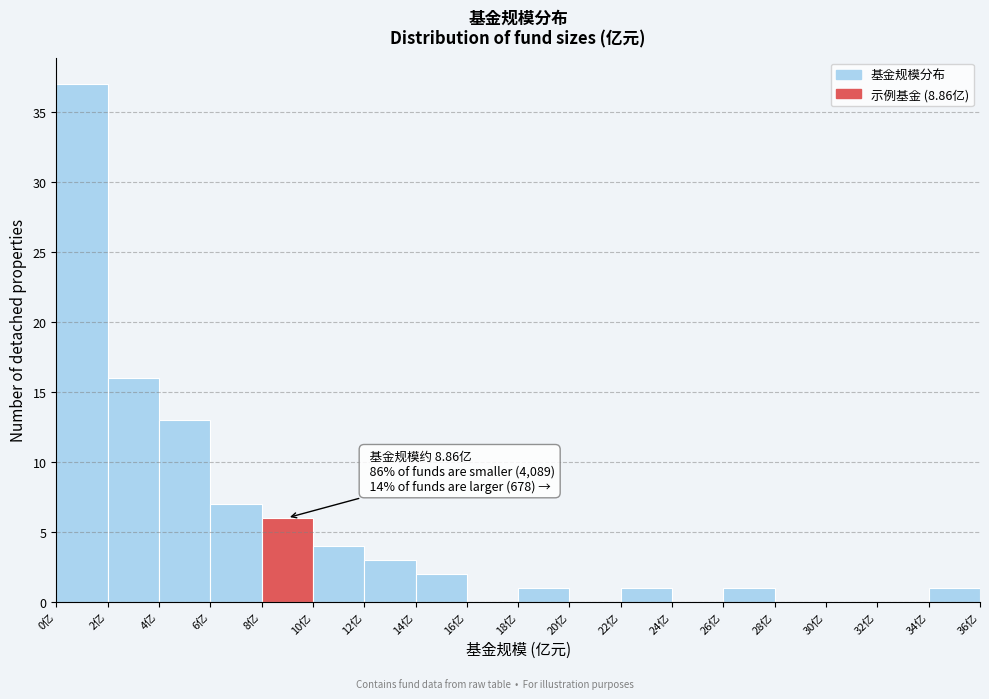

Which range on the x-axis has the tallest bar?

0 to 2